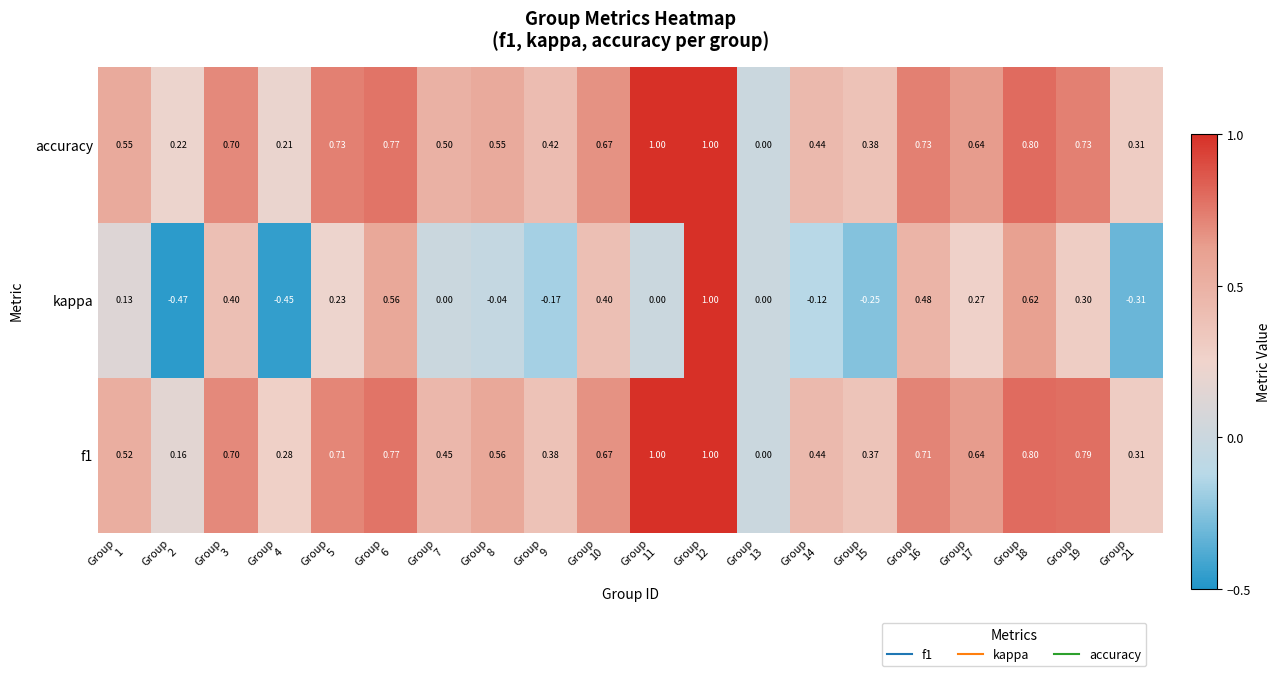

Which series has the largest total across all categories?

accuracy